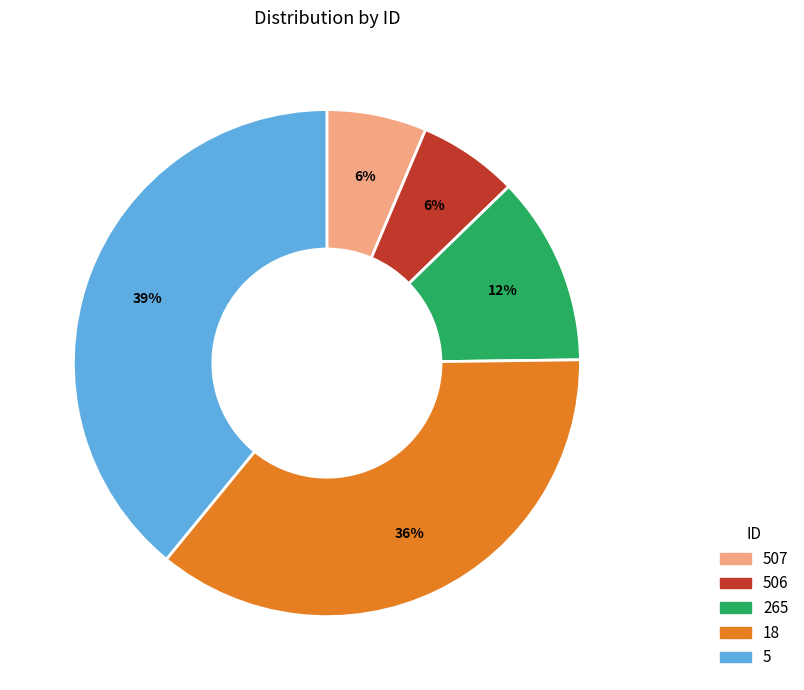

Is there a majority slice in this chart?

No